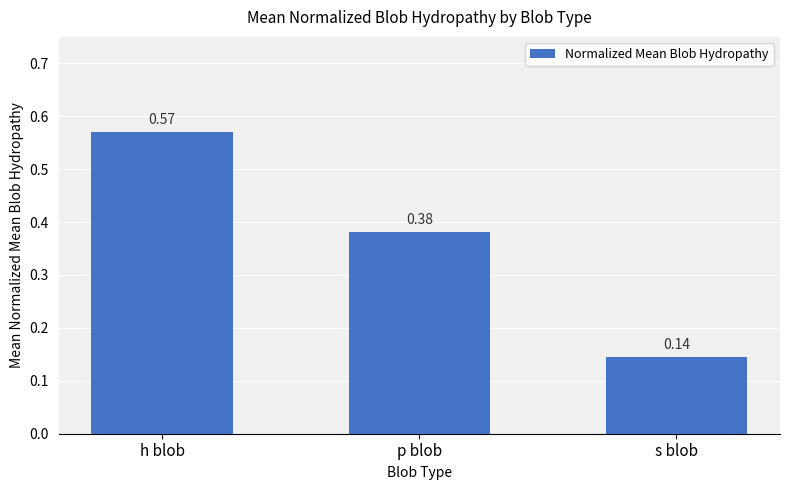

What position from the left is p blob?

2